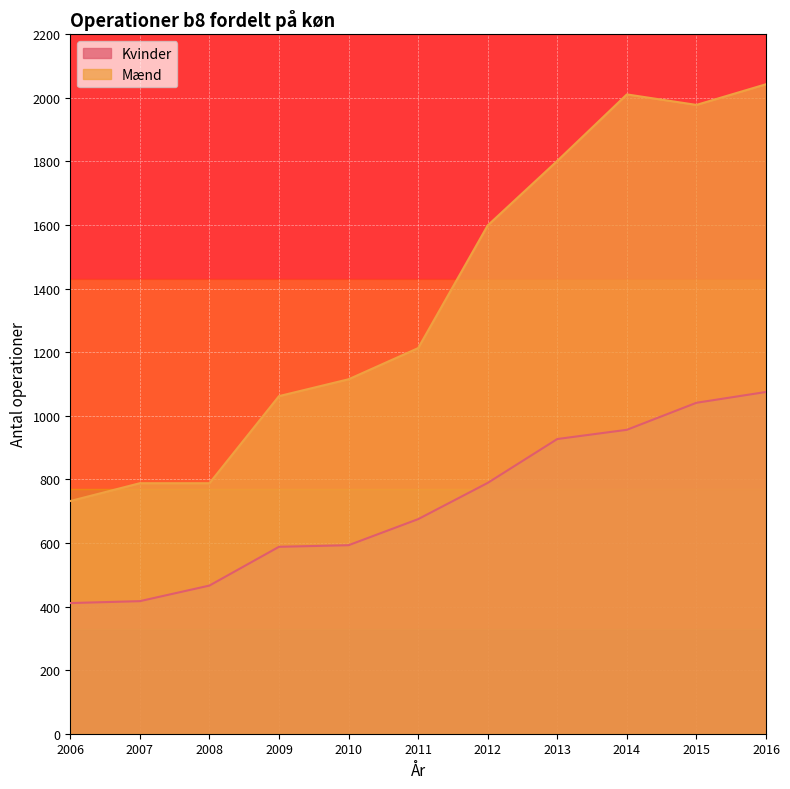

What are all the series names shown in the legend?

Kvinder, Mænd